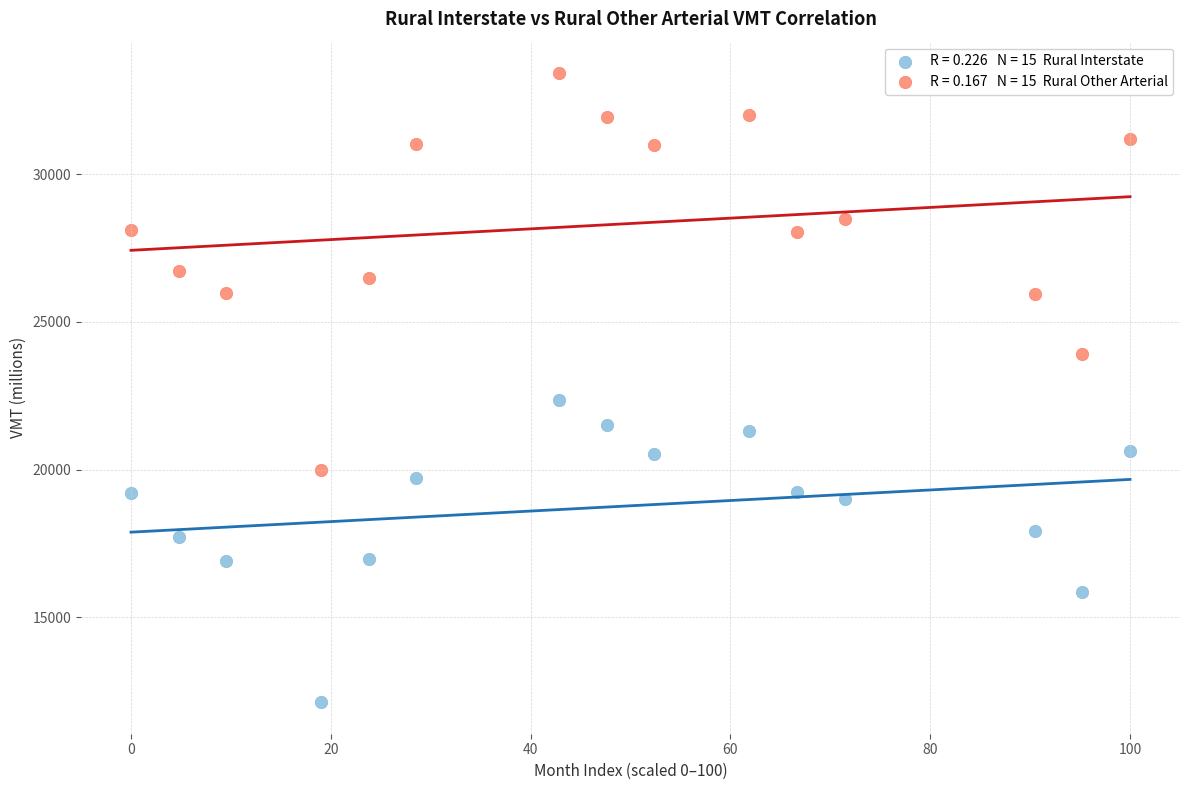

Across all series, what Y value is closest to 22773?

22358